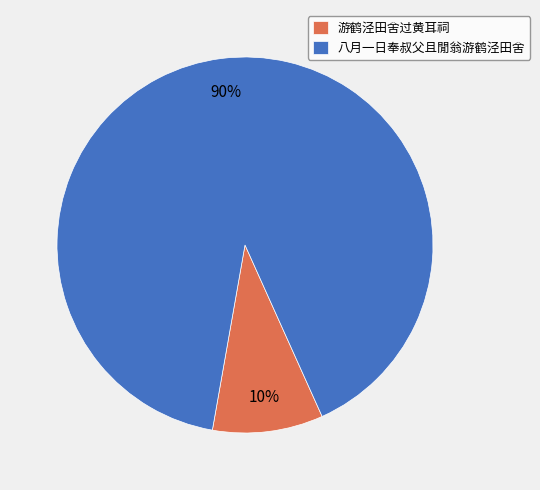

Rank the categories by value from lowest to highest.

游鹤泾田舍过黄耳祠, 八月一日奉叔父且閒翁游鹤泾田舍